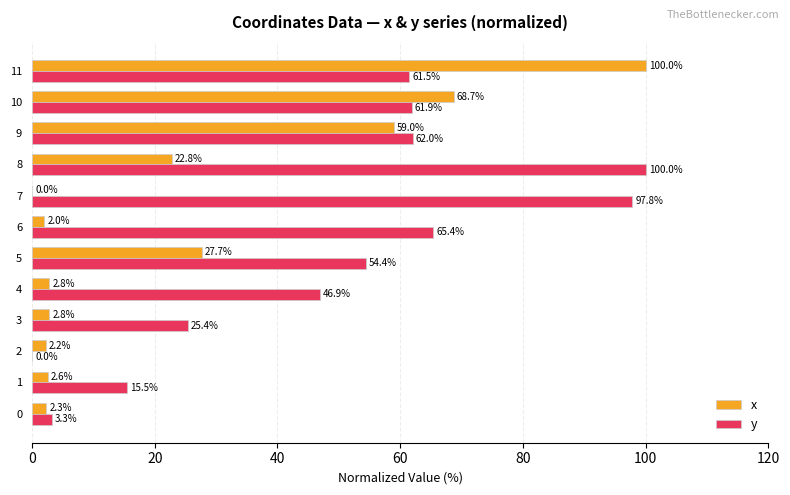

At which category is the sum across all series the highest?

11